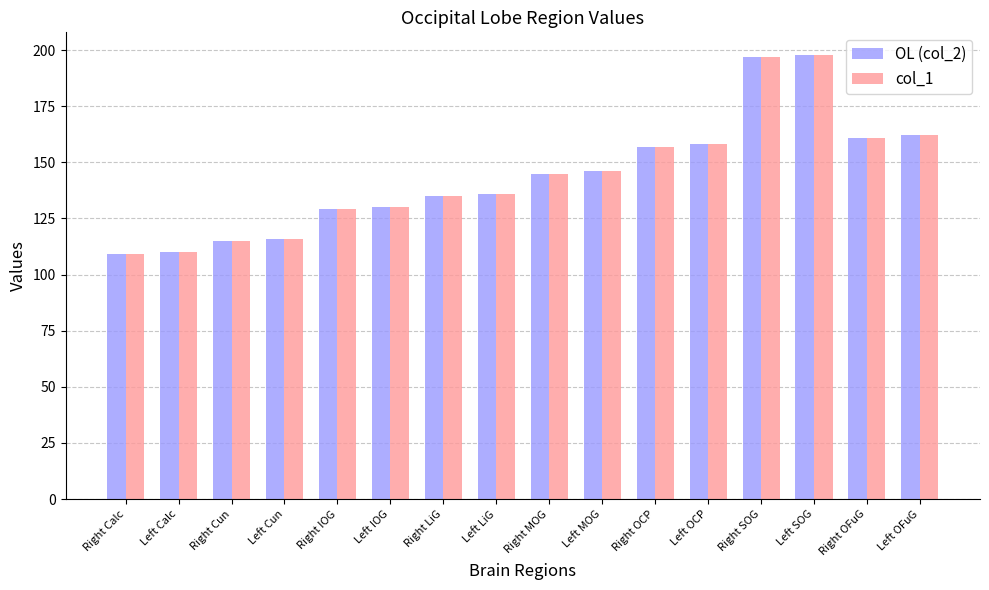

How many data points in col_1 are less than 145?

8